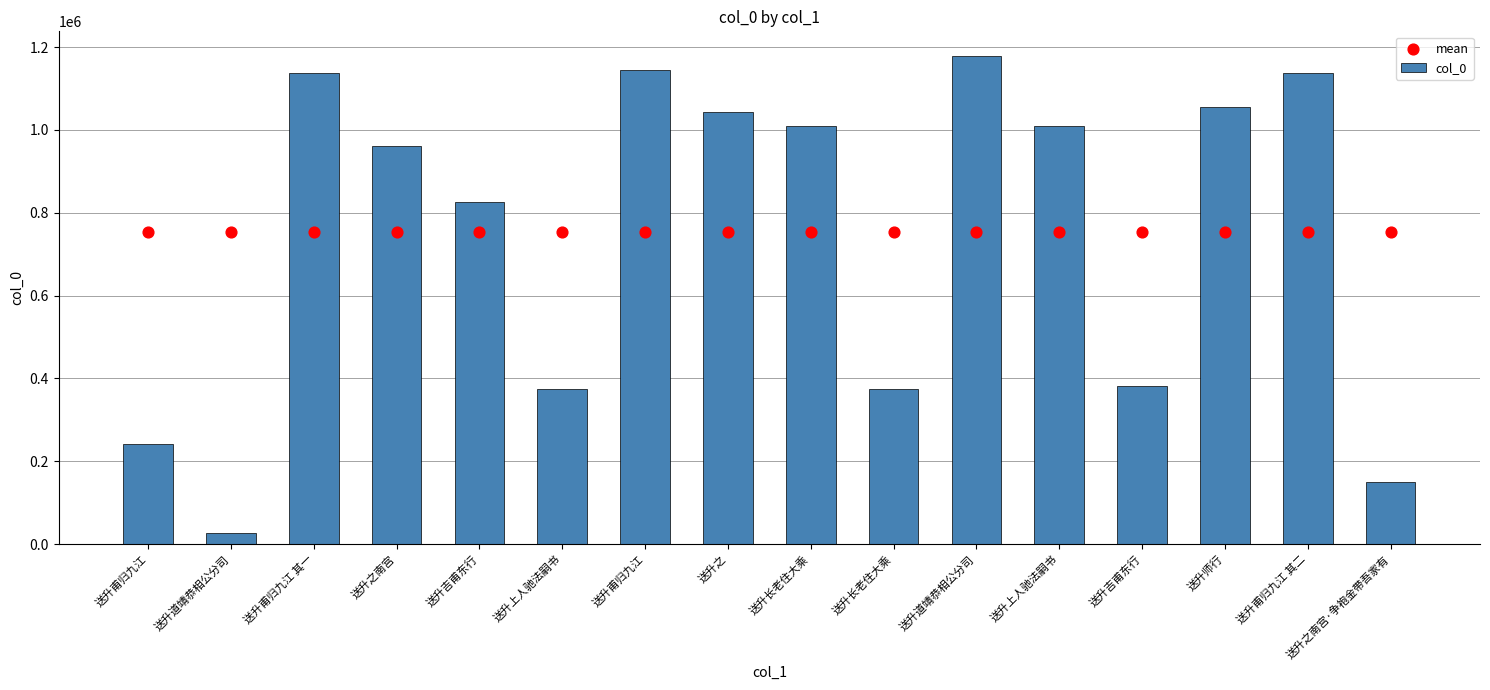

What is the total value across all series at 送升师行?

1807890.8